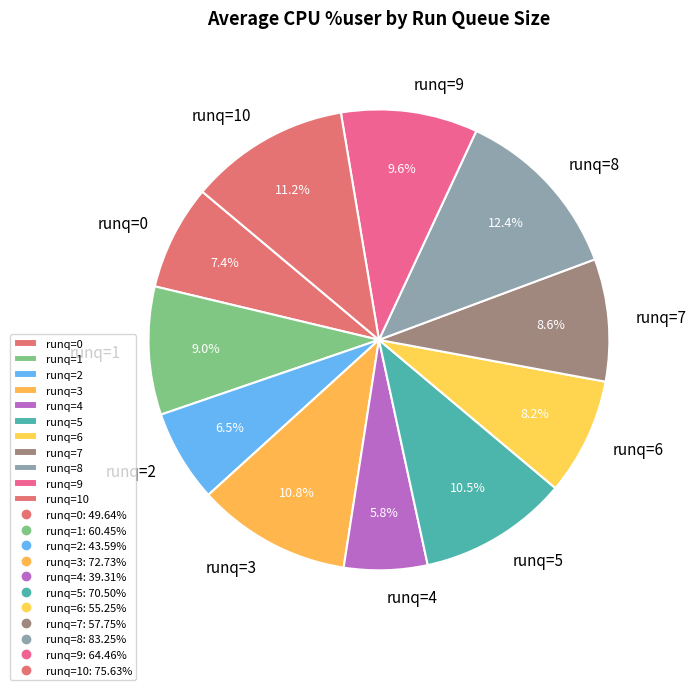

Is there a majority slice in this chart?

No